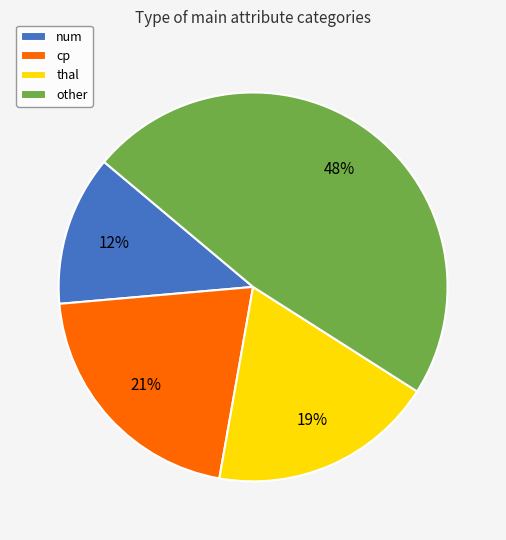

Which category has the smallest portion of the pie?

num